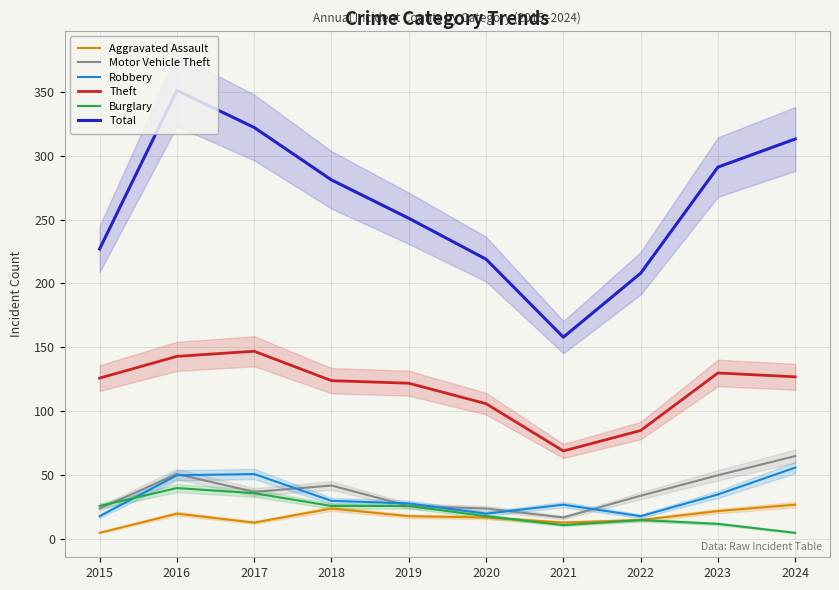

Reading left to right, what are all the values shown in this chart?

Aggravated Assault: 2015=5	2016=20	2017=13	2018=24	2019=18	2020=17	2021=13	2022=15	2023=22	2024=27
Motor Vehicle Theft: 2015=24	2016=51	2017=37	2018=42	2019=26	2020=24	2021=17	2022=34	2023=50	2024=65
Robbery: 2015=18	2016=50	2017=51	2018=30	2019=28	2020=20	2021=27	2022=18	2023=35	2024=56
Theft: 2015=126	2016=143	2017=147	2018=124	2019=122	2020=106	2021=69	2022=85	2023=130	2024=127
Burglary: 2015=26	2016=40	2017=36	2018=26	2019=26	2020=18	2021=11	2022=15	2023=12	2024=5
Total: 2015=227	2016=351	2017=322	2018=281	2019=251	2020=219	2021=158	2022=208	2023=291	2024=313